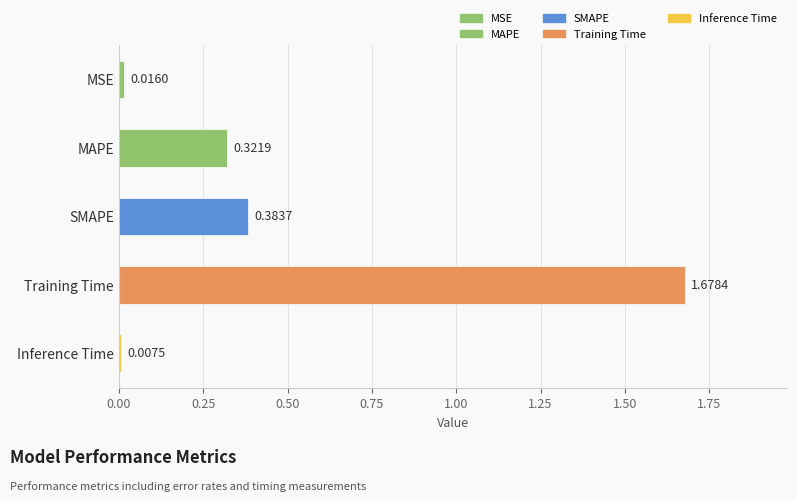

Are the bars grouped side by side (vs. stacked)?

No